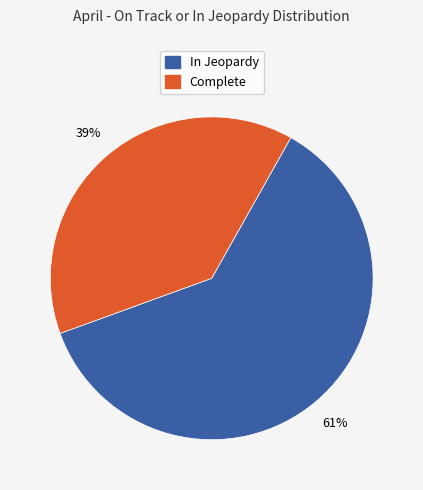

Approximately how many times larger is the value at In Jeopardy compared to Complete?

1.6